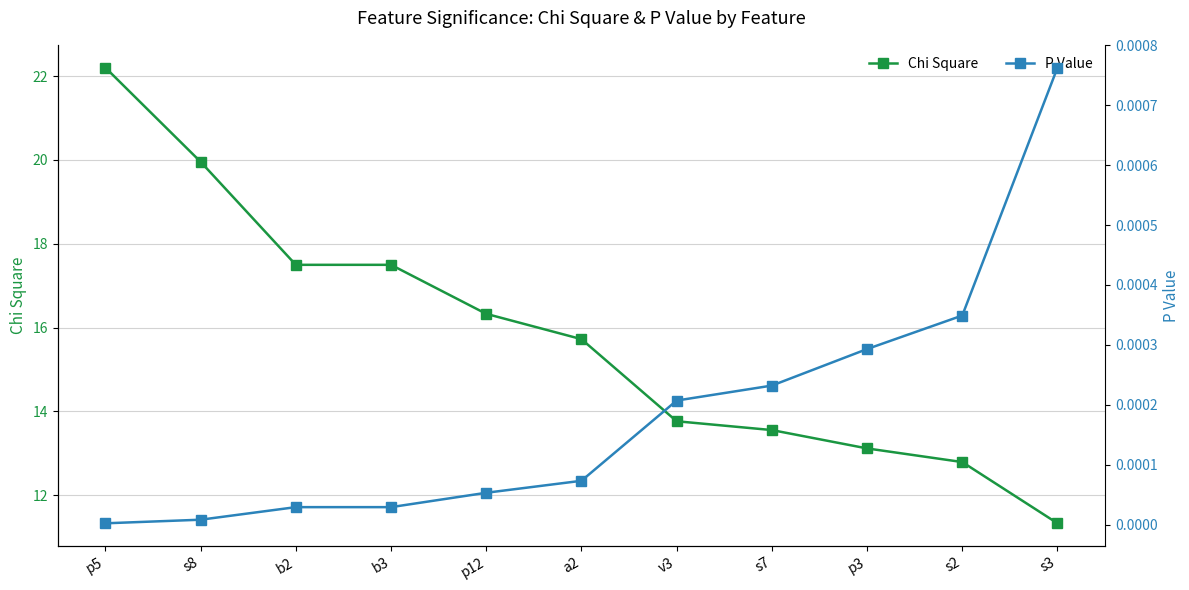

At which category does the chart reach its peak across all series?

p5